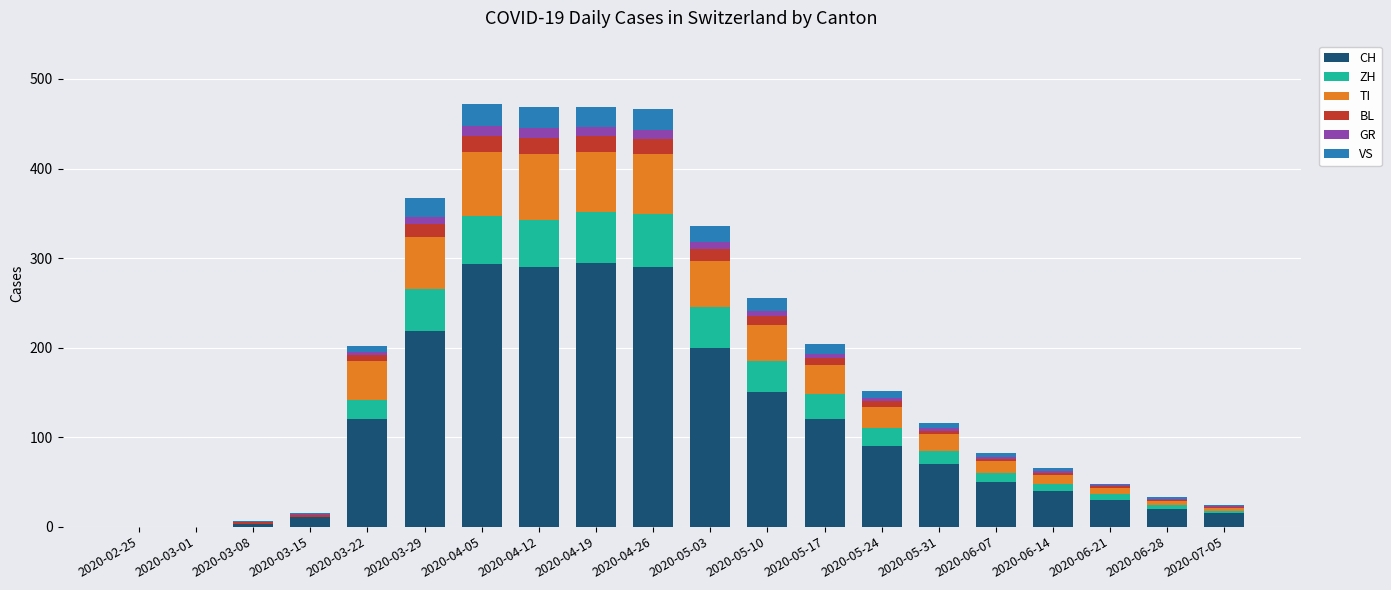

Are the bars horizontal?

No